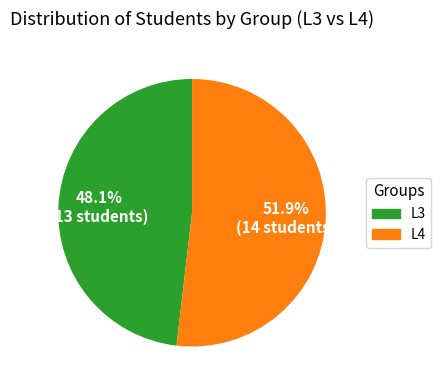

Count the number of slices in the pie.

2